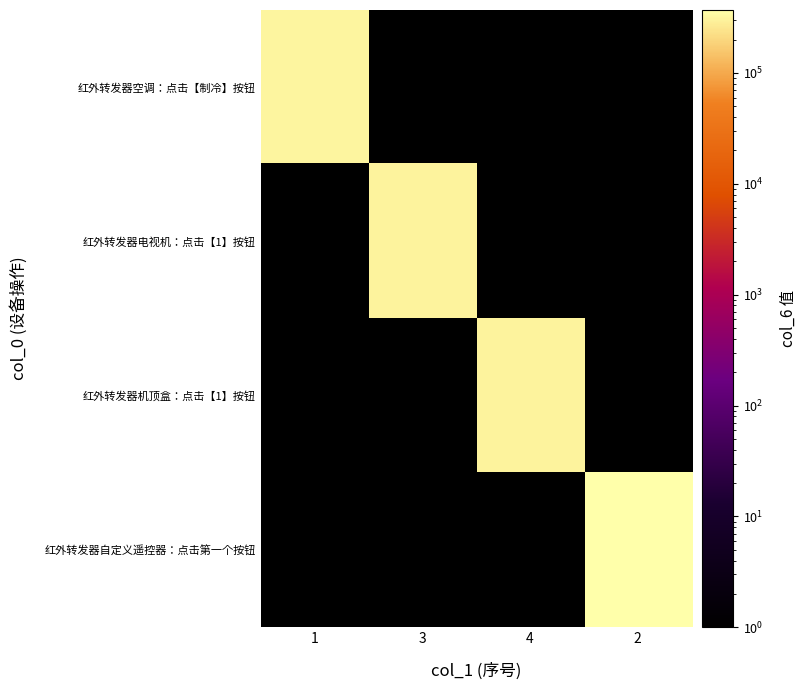

At 4, list the series in order from smallest to largest.

红外转发器空调：点击【制冷】按钮, 红外转发器电视机：点击【1】按钮, 红外转发器自定义遥控器：点击第一个按钮, 红外转发器机顶盒：点击【1】按钮